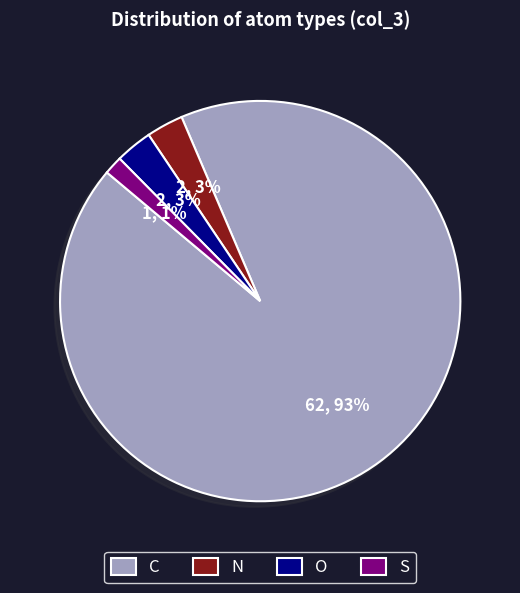

Which slice represents more than half of the pie?

C